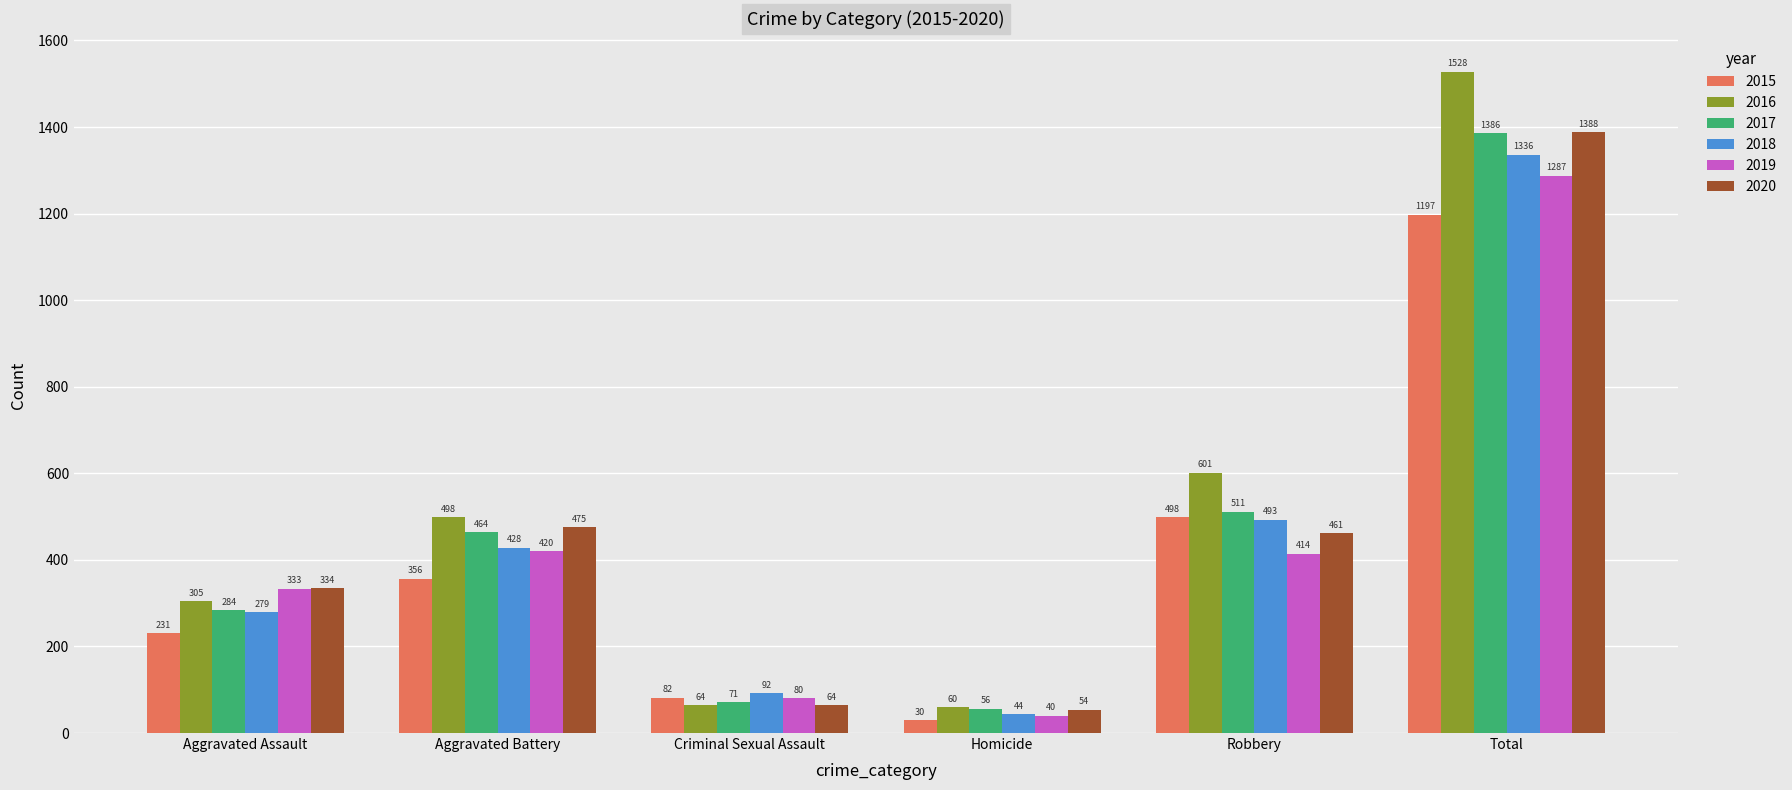

Reading right to left, what are all the values shown in this chart?

2015: Total=1197	Robbery=498	Homicide=30	Criminal Sexual Assault=82	Aggravated Battery=356	Aggravated Assault=231
2016: Total=1528	Robbery=601	Homicide=60	Criminal Sexual Assault=64	Aggravated Battery=498	Aggravated Assault=305
2017: Total=1386	Robbery=511	Homicide=56	Criminal Sexual Assault=71	Aggravated Battery=464	Aggravated Assault=284
2018: Total=1336	Robbery=493	Homicide=44	Criminal Sexual Assault=92	Aggravated Battery=428	Aggravated Assault=279
2019: Total=1287	Robbery=414	Homicide=40	Criminal Sexual Assault=80	Aggravated Battery=420	Aggravated Assault=333
2020: Total=1388	Robbery=461	Homicide=54	Criminal Sexual Assault=64	Aggravated Battery=475	Aggravated Assault=334